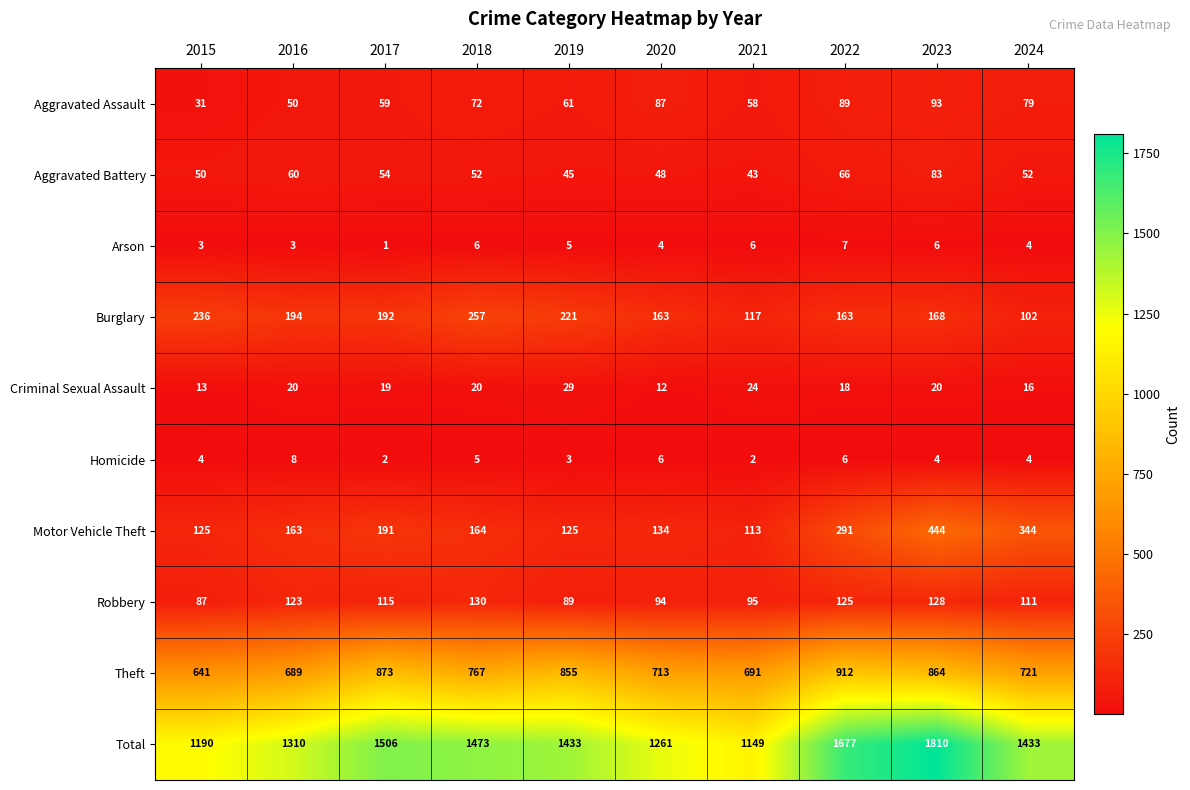

What is the difference between the highest and lowest values at 2016?

1307